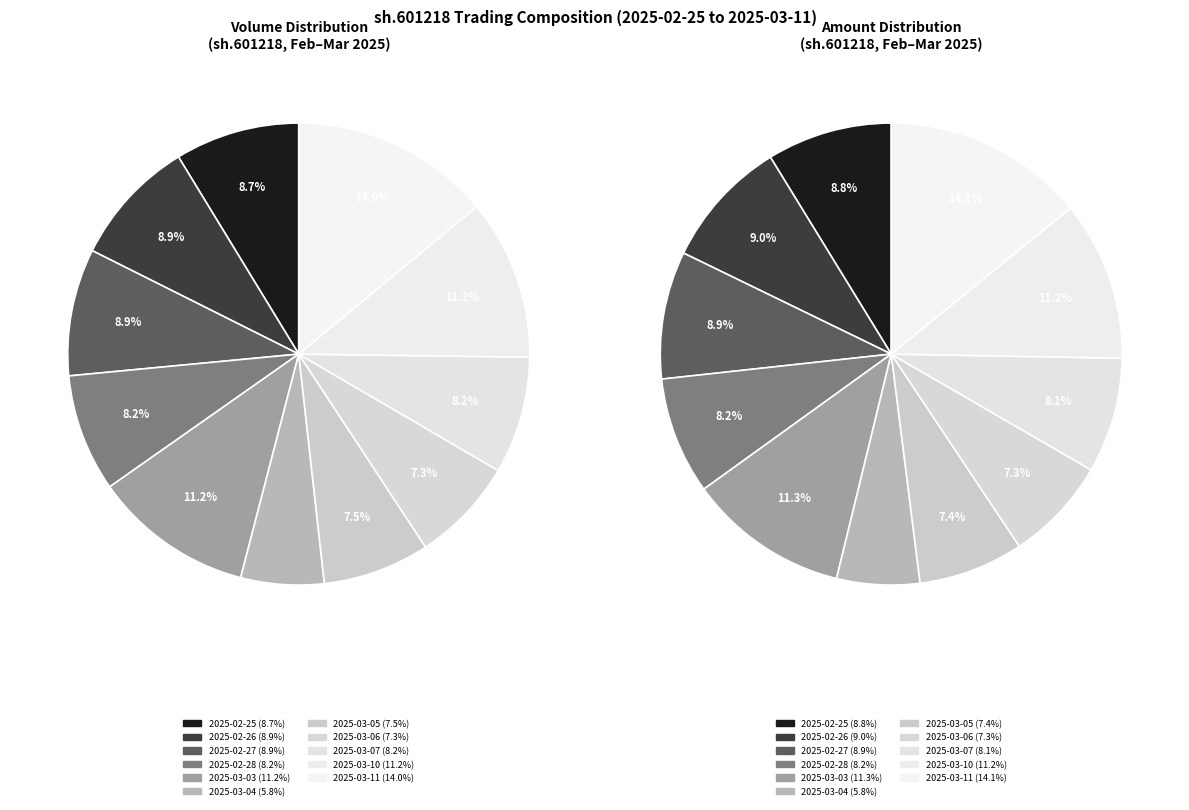

How many segments does this pie chart have?

11